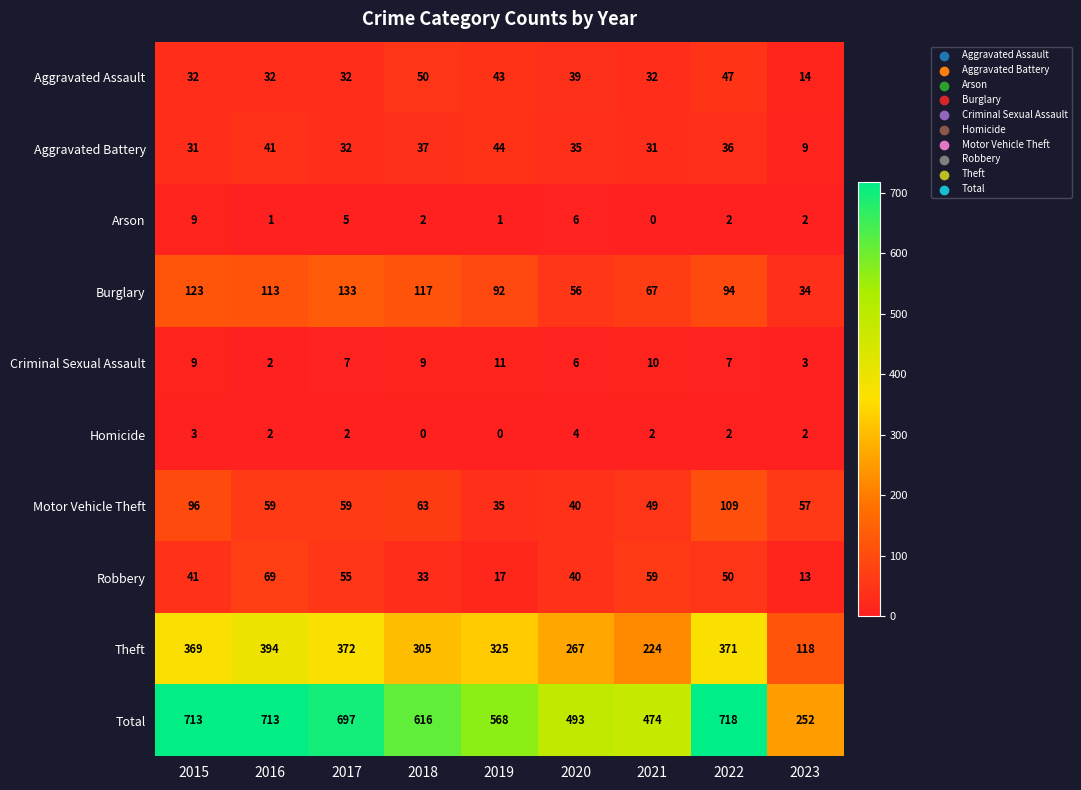

What is the difference between the second highest and minimum values in the Arson series?

6